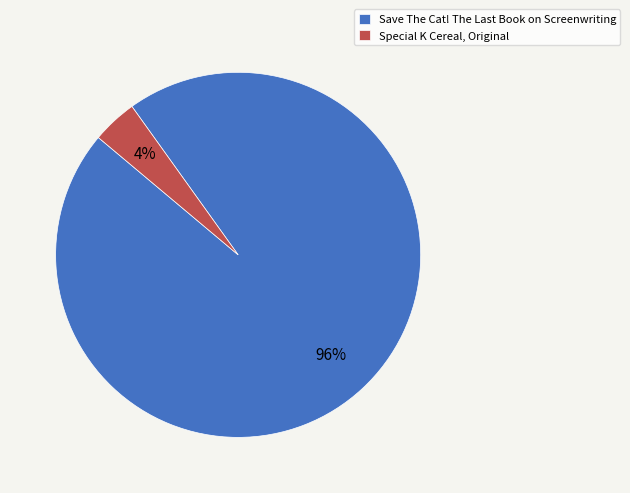

Which slice represents more than half of the pie?

Save The Cat! The Last Book on Screenwriting